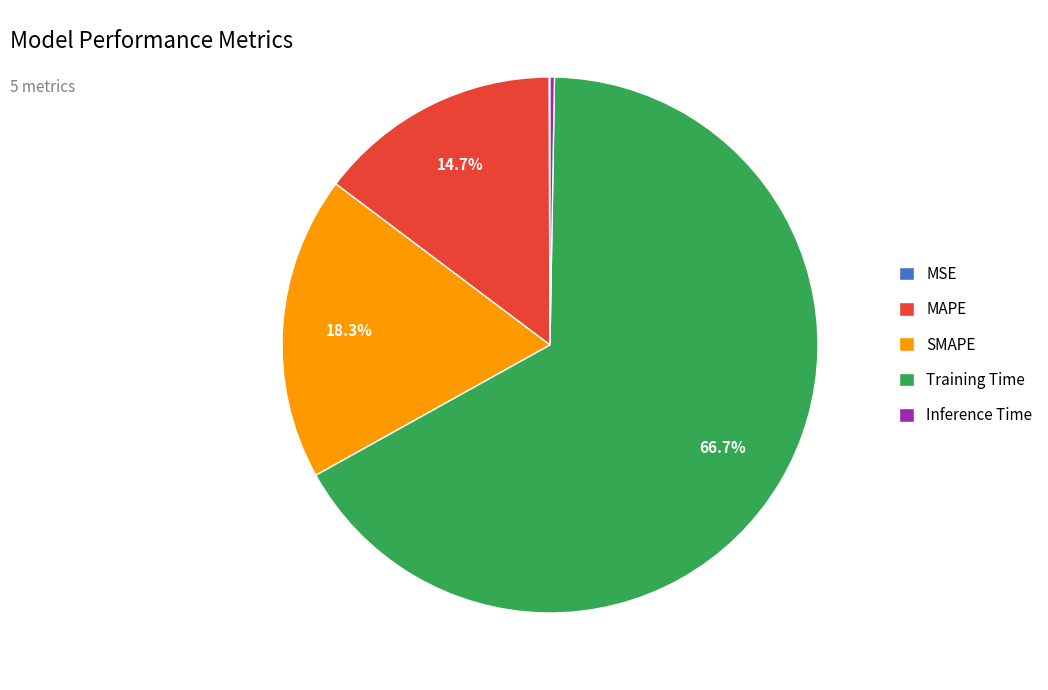

Combined, do SMAPE and MAPE account for over 50%?

No